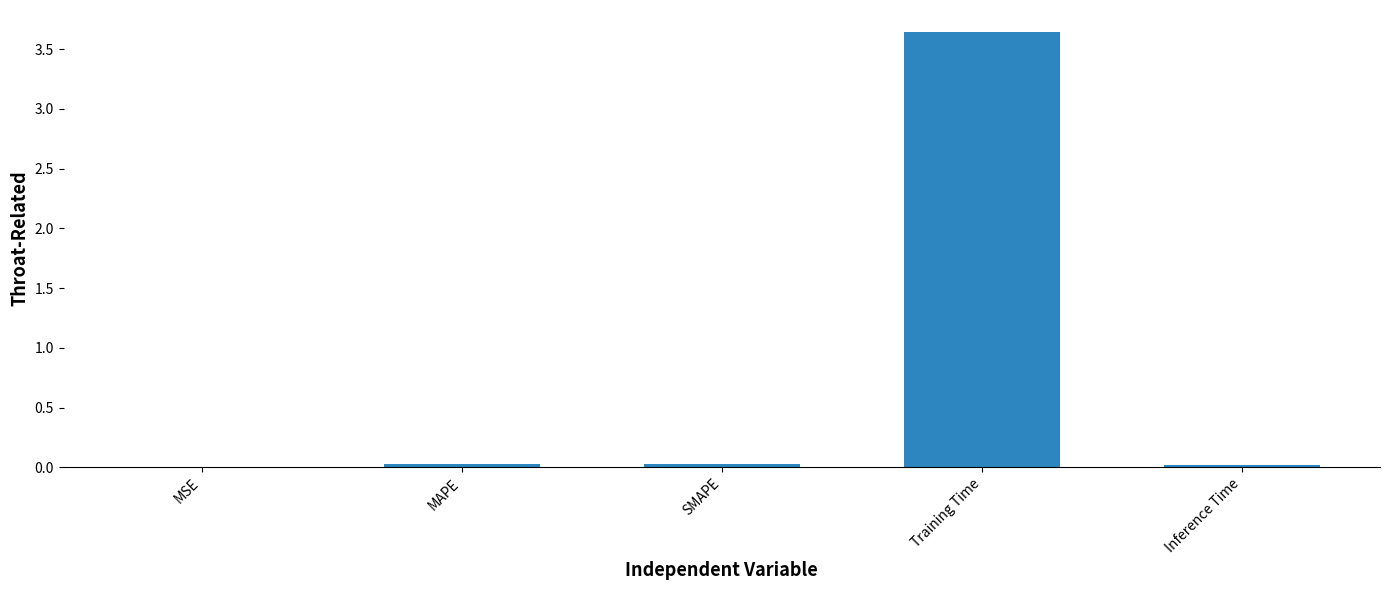

The value at Inference Time is 0.0. True or false?

True